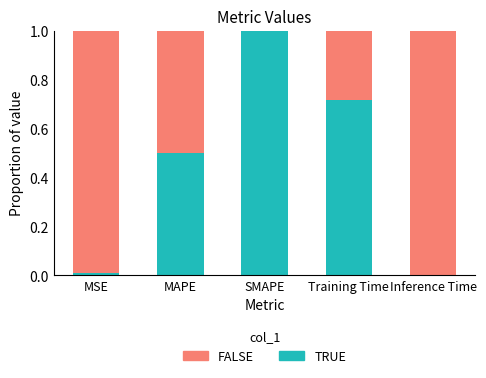

What is the approximate value of TRUE at MAPE?

0.5